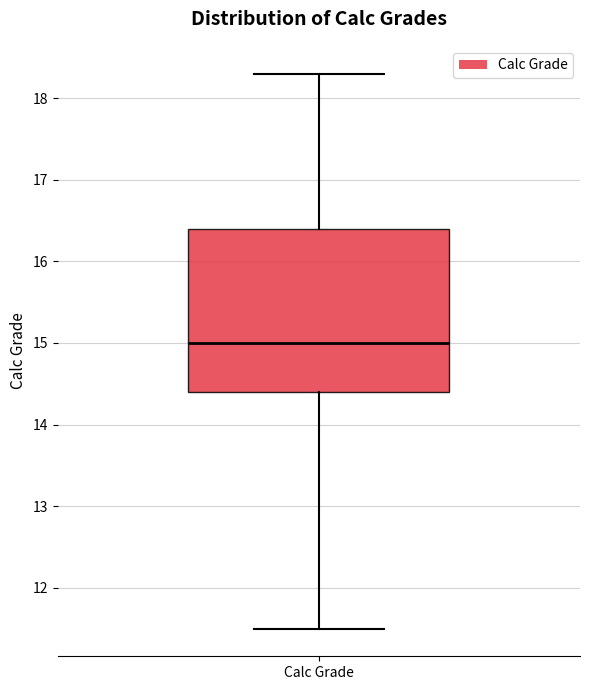

Transcribe this box plot: give where the median line is, the range the box spans, and where the two whiskers end, as read against the y-axis. The values are not printed on the chart, so give them approximately, as read against the axis.

median 15.0, box 14.4 to 16.4, whiskers 11.5 to 18.3